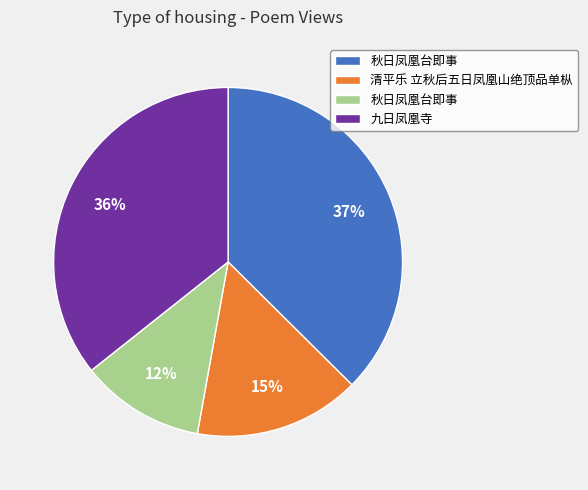

To the nearest percent, what is the average slice percentage?

25%